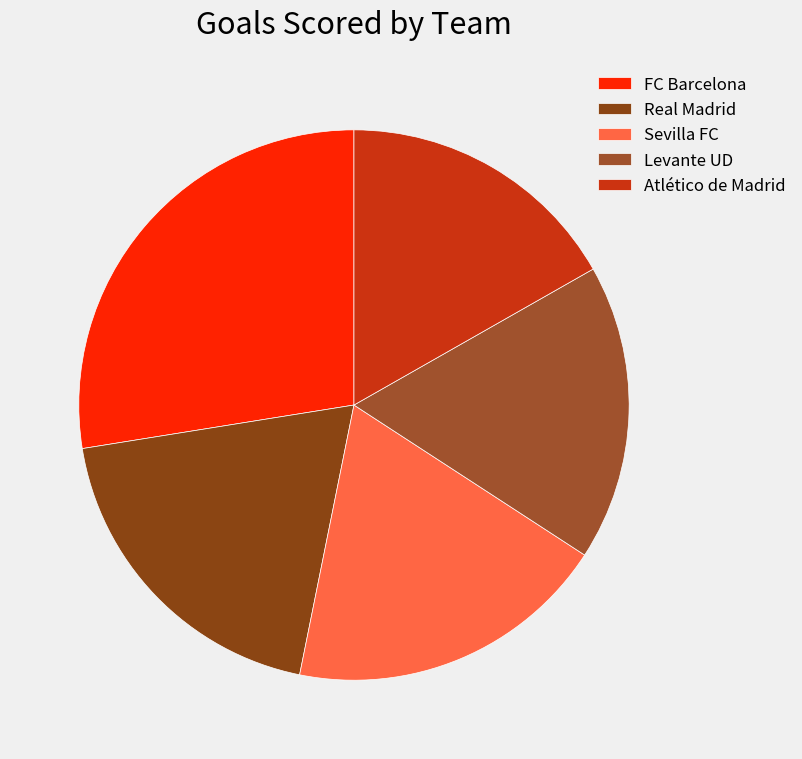

Is there any slice that represents more than half of the pie?

No